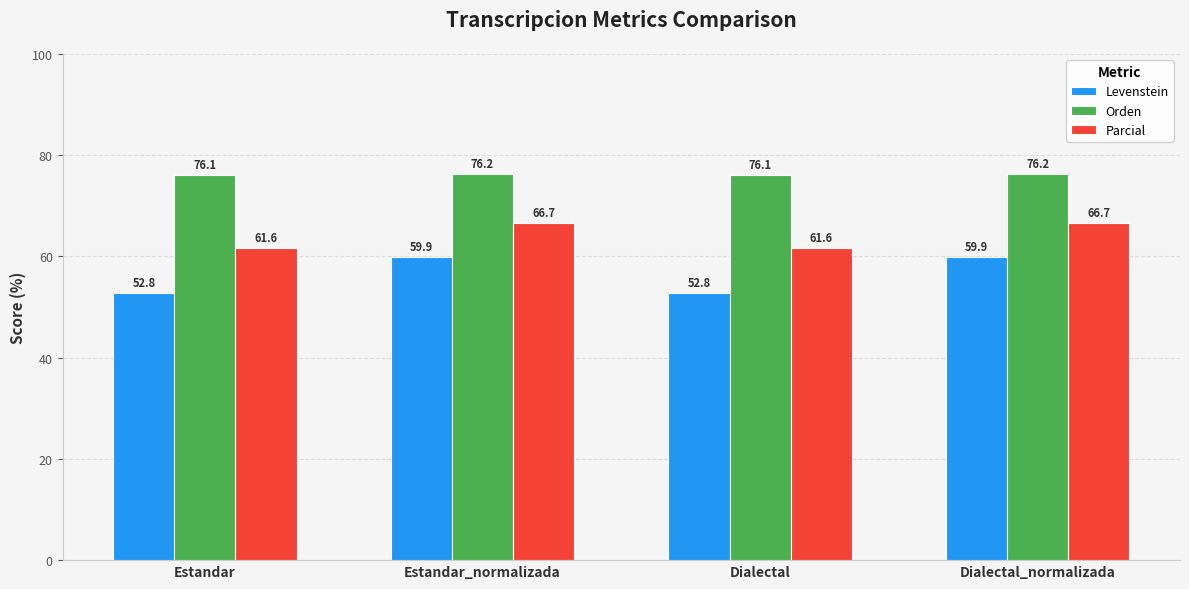

What is the label of the 3rd bar from the right?

Estandar_normalizada